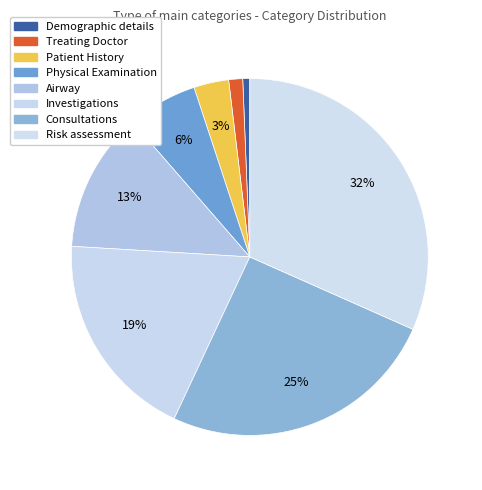

To the nearest percent, what percentage of the pie is Patient History?

3%